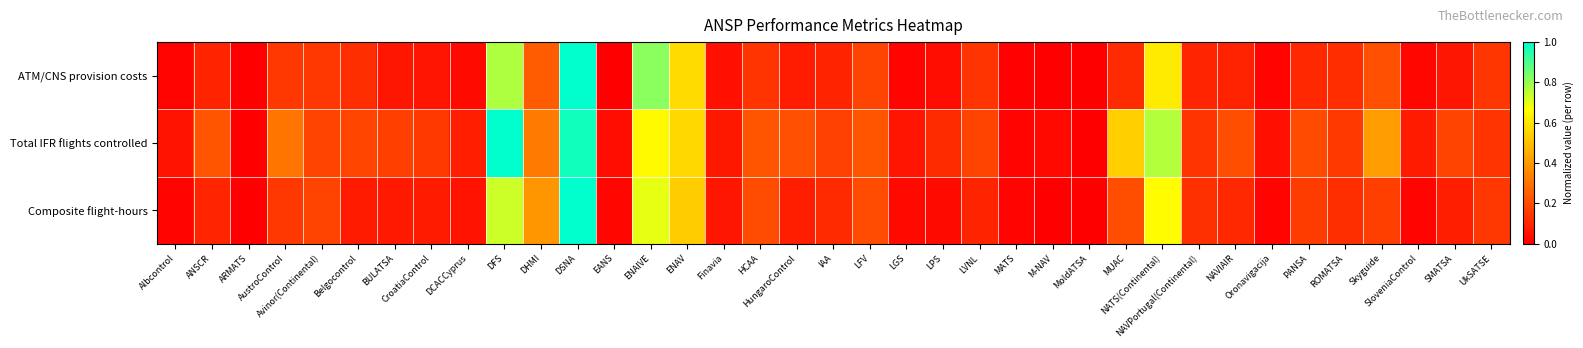

At which category is the sum across all series the highest?

DSNA